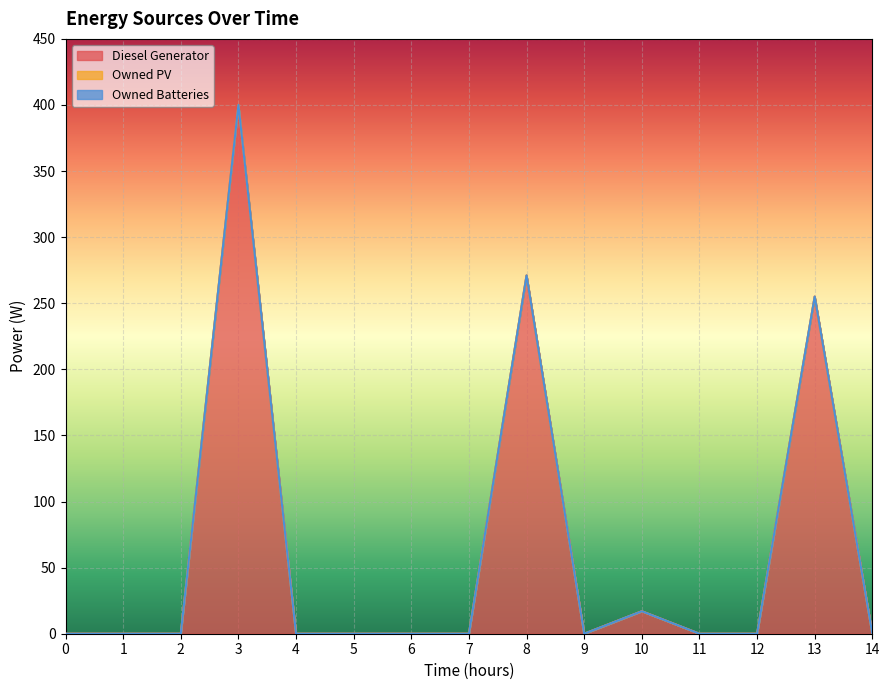

What is the maximum value for Diesel Generator?

400